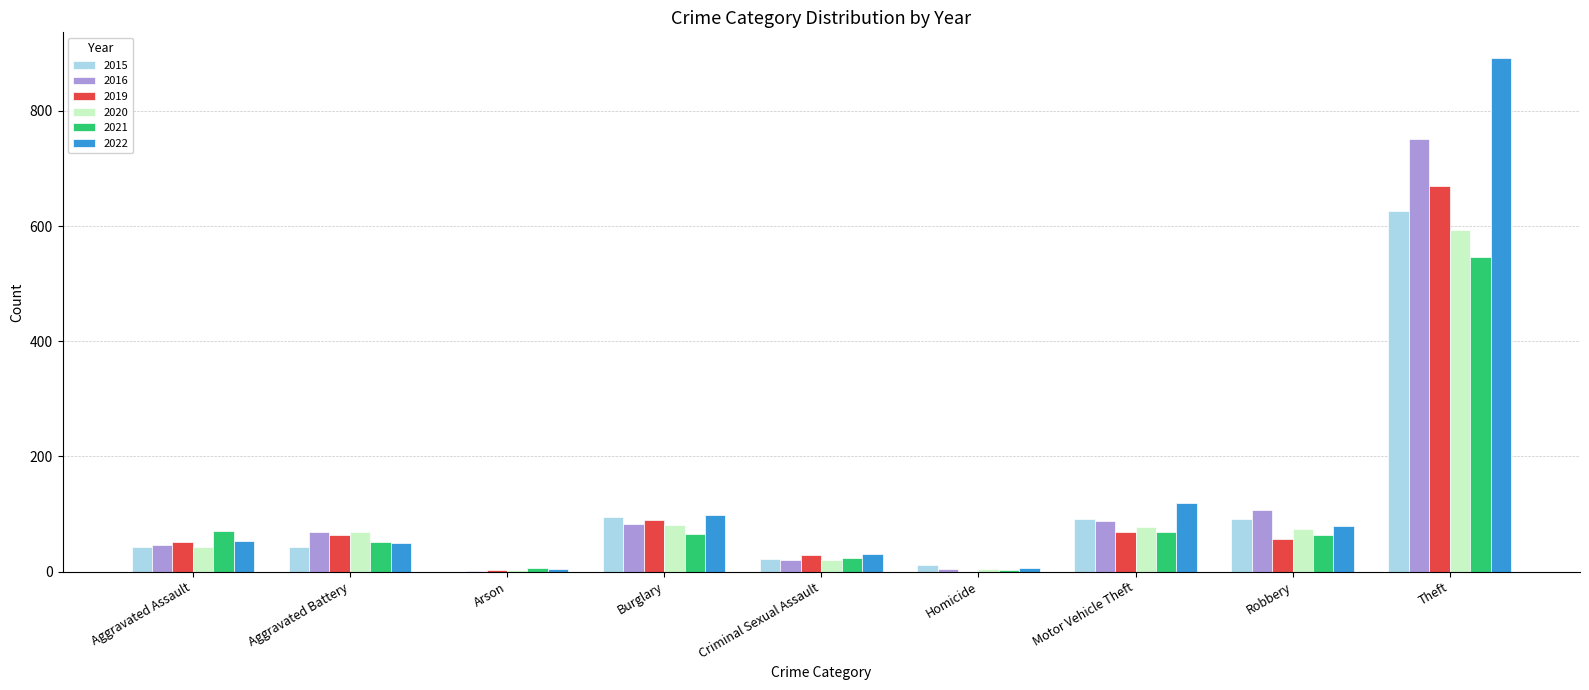

The value of 2021 at Robbery is 27. True or false?

False